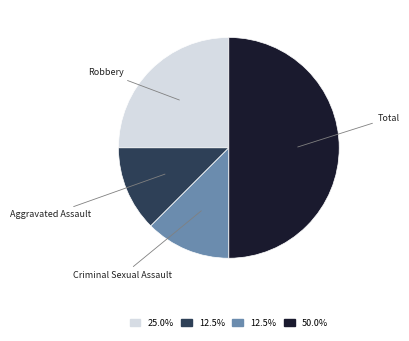

How many slices are in this pie chart?

4